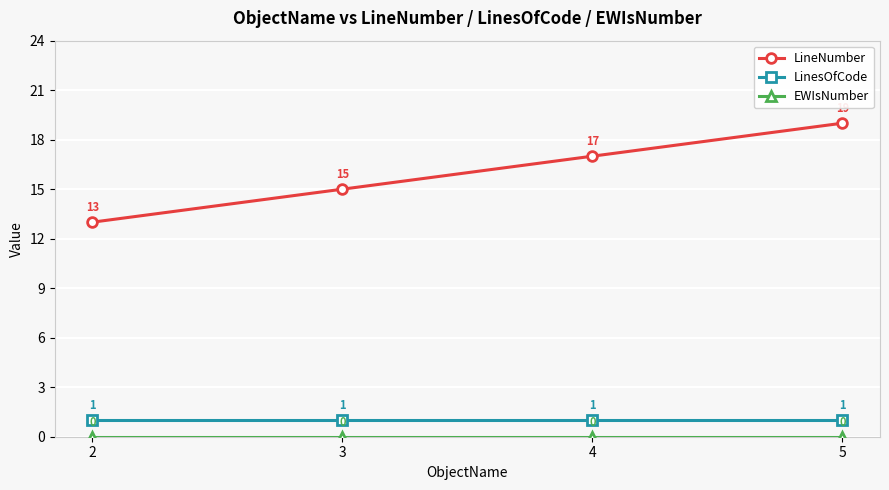

What is the sum of all LineNumber values?

64